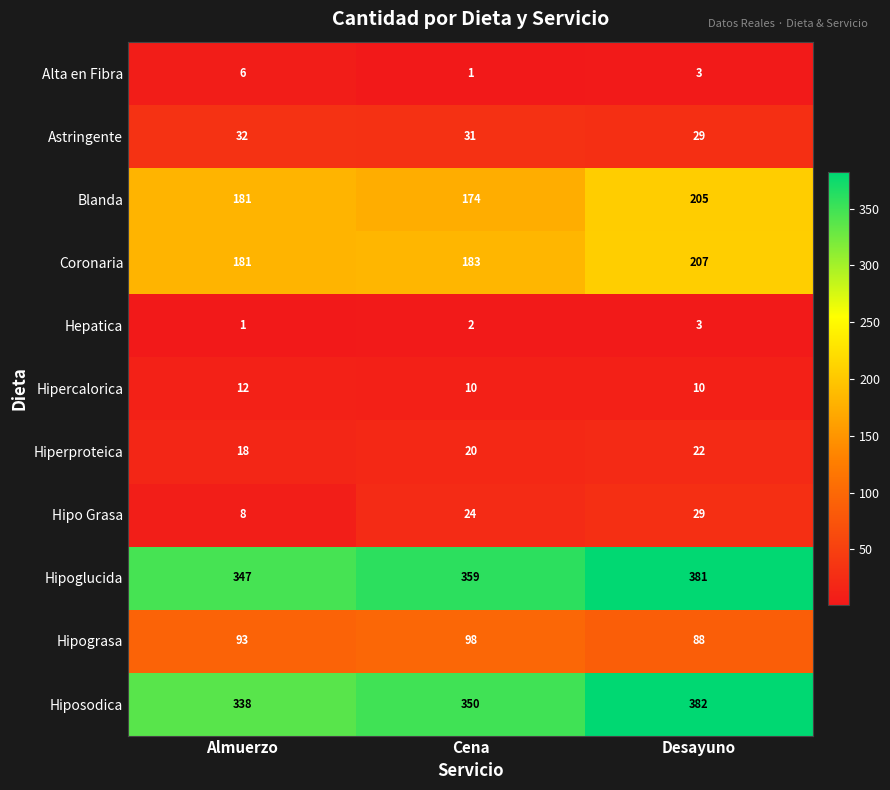

What is the difference between the highest and lowest values at Cena?

358